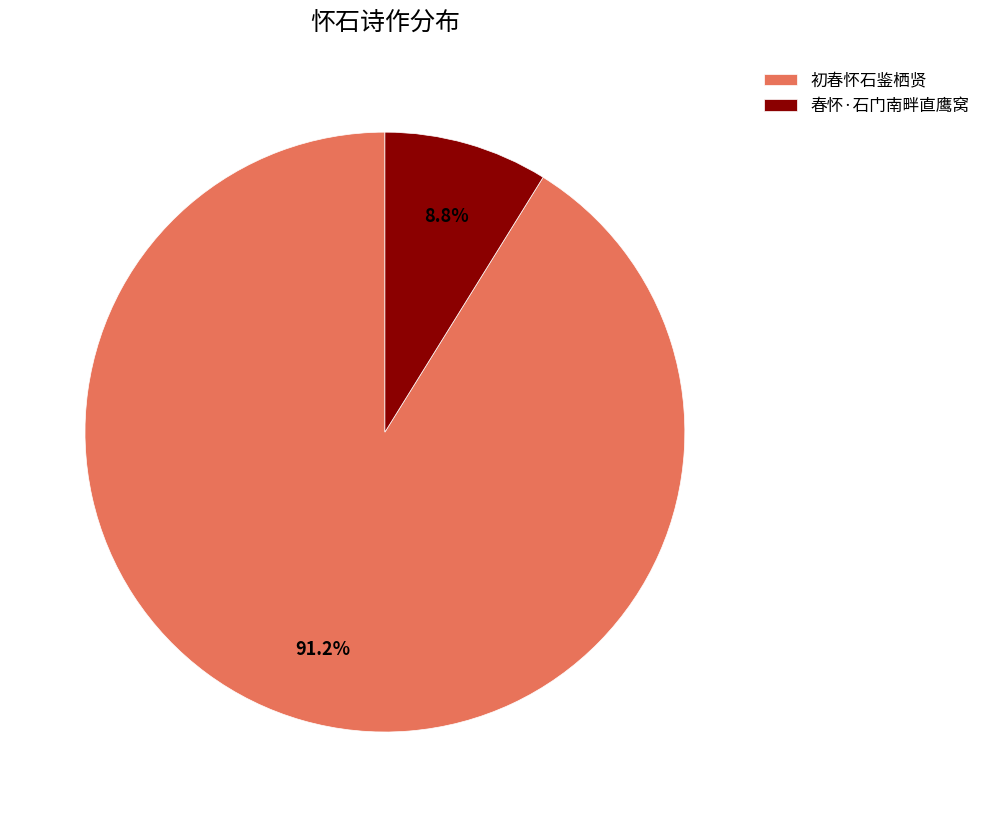

What percentage is NOT represented by 春怀·石门南畔直鹰窝?

91.2%